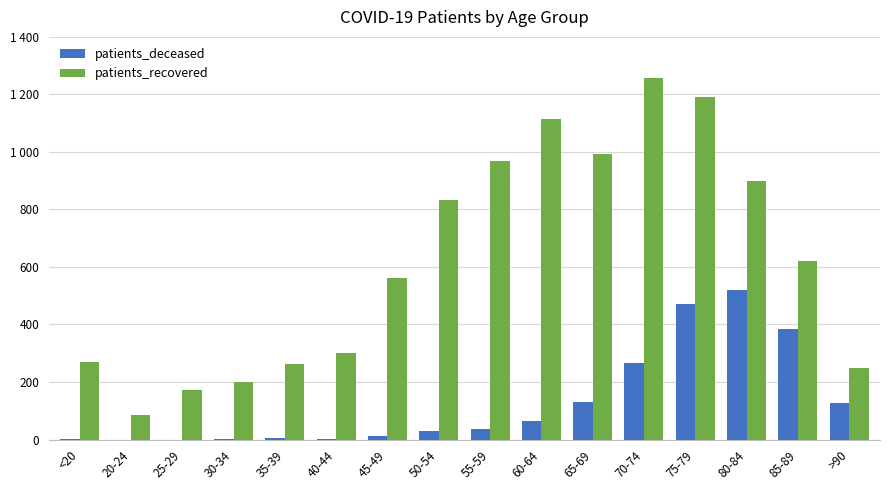

What is the sum of all patients_deceased values?

2056